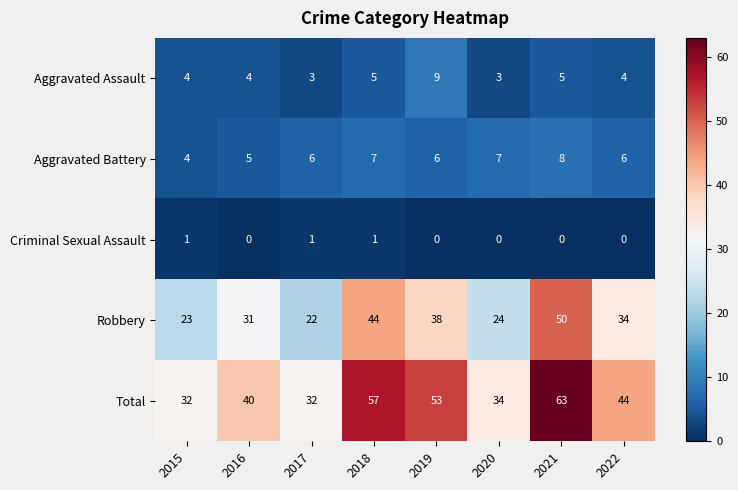

The value of Total at 2017 is 32. True or false?

True